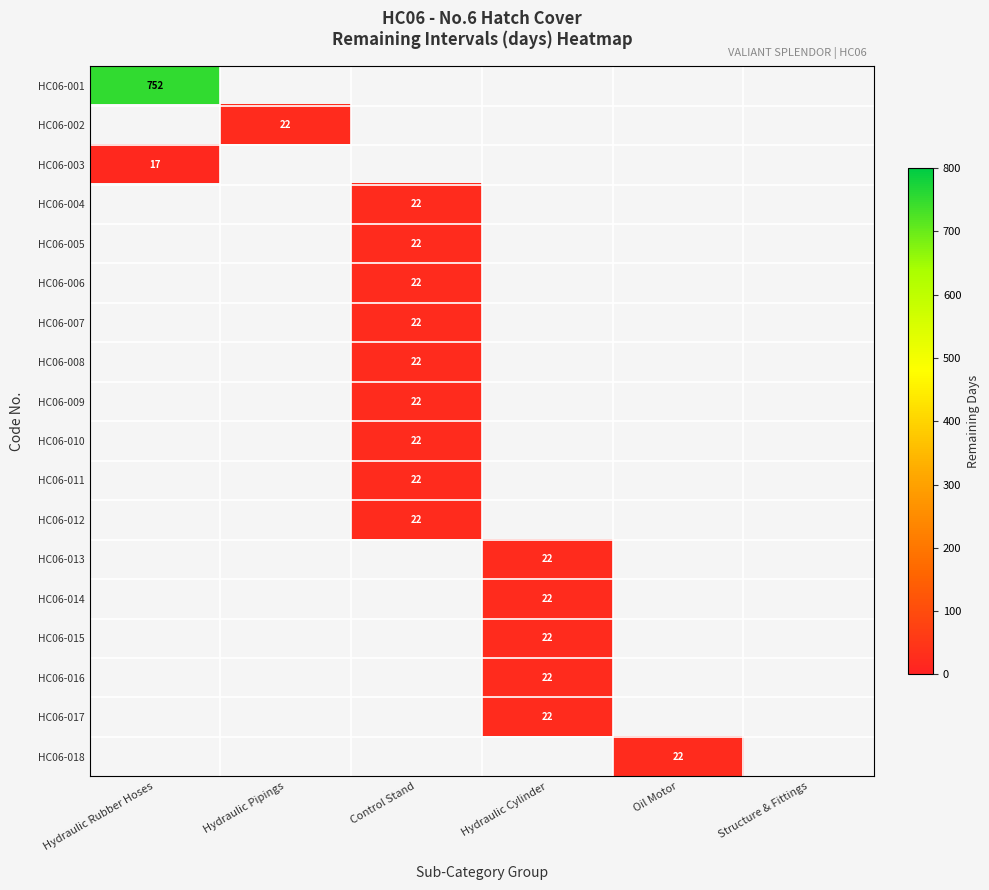

Is it true that HC06-006 equals 34 at Control Stand?

False